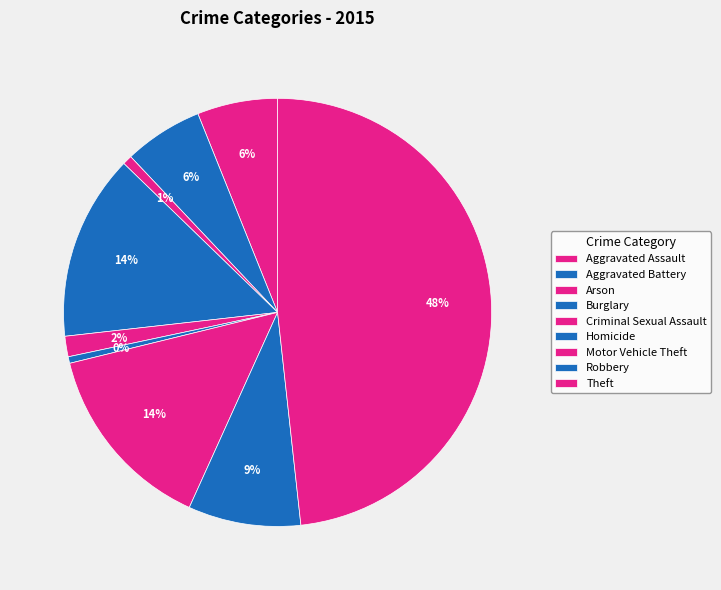

What percentage is the Arson slice, to the nearest percent?

1%